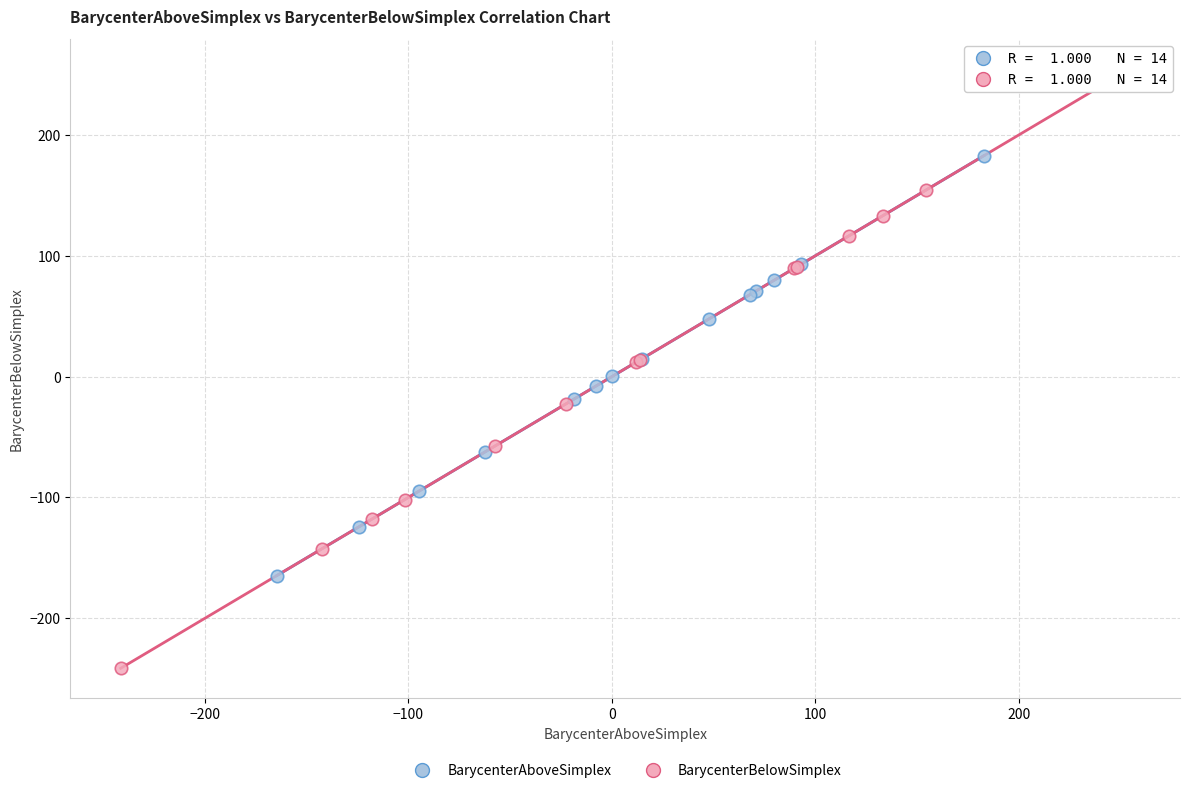

Which series reaches the maximum Y coordinate?

BarycenterBelowSimplex